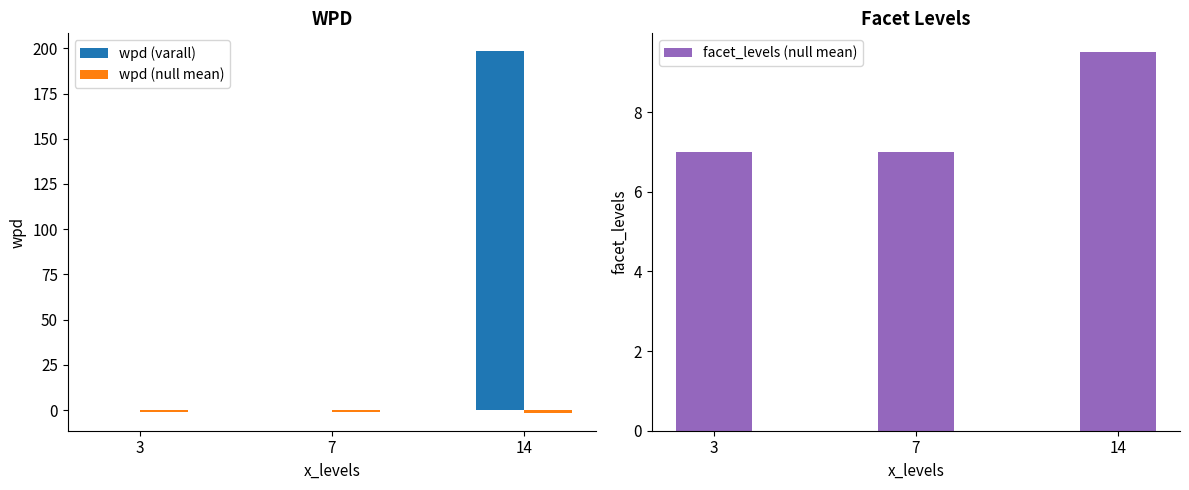

How many series are shown in this chart?

3